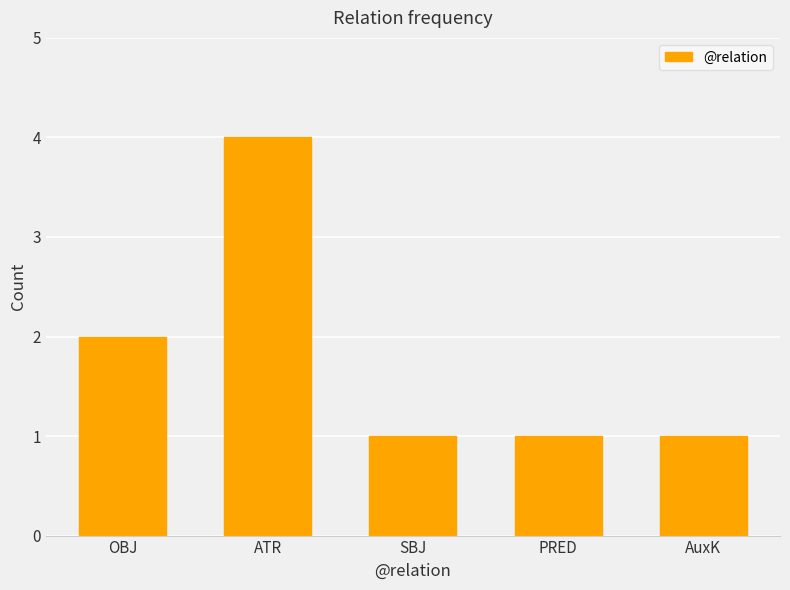

How many bars are there in total?

5